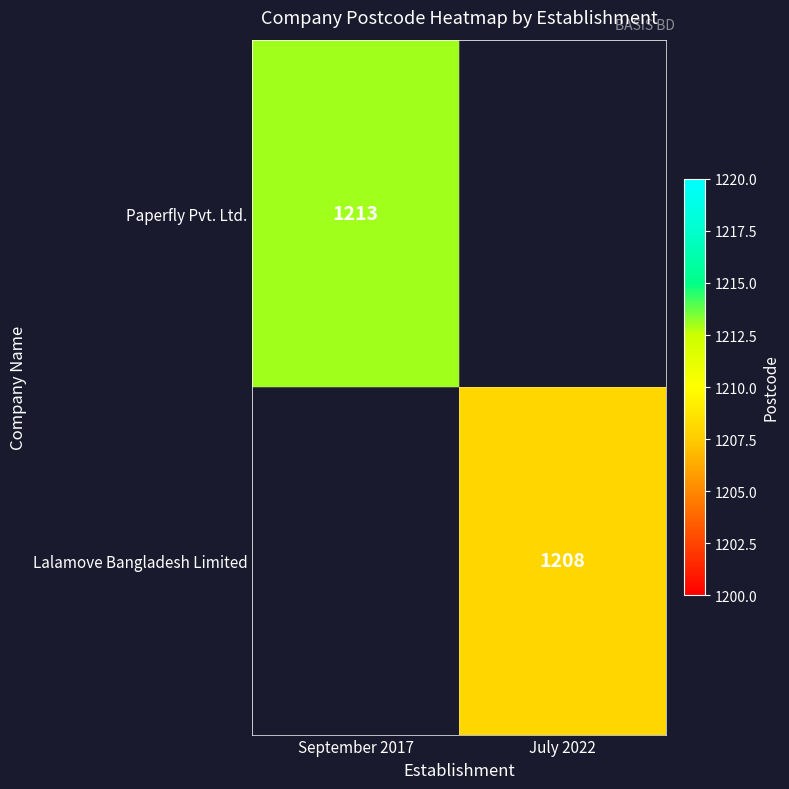

The Paperfly Pvt. Ltd. series shows 672.5 at September 2017. True or false?

False